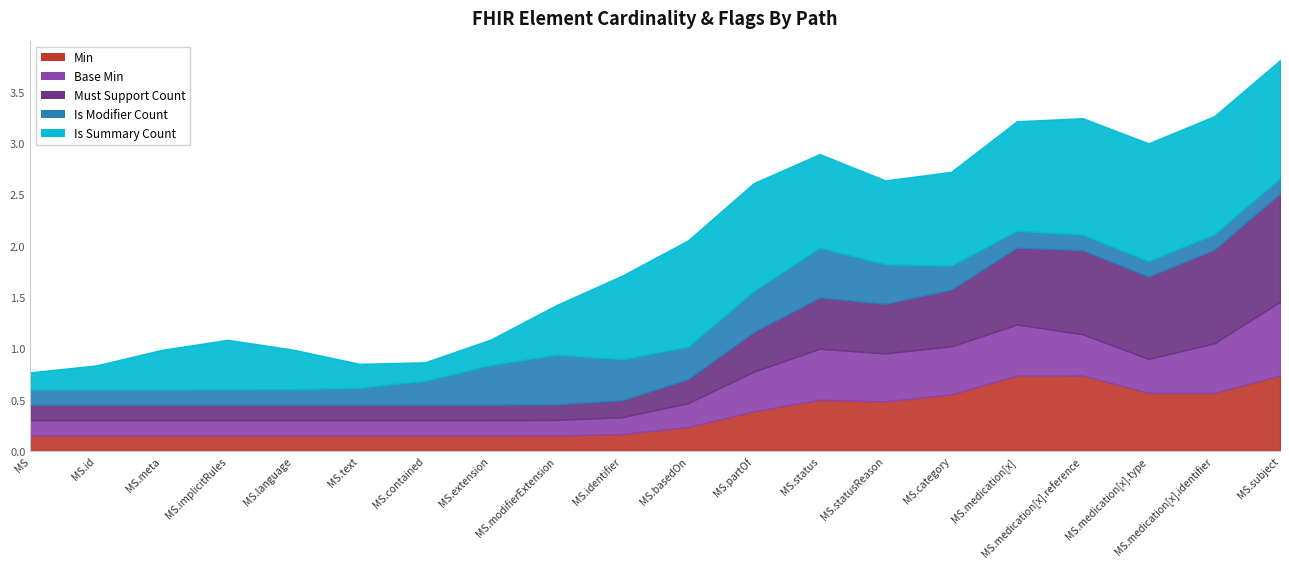

What is the label of the 6th point from the right?

MedicationStatement.category